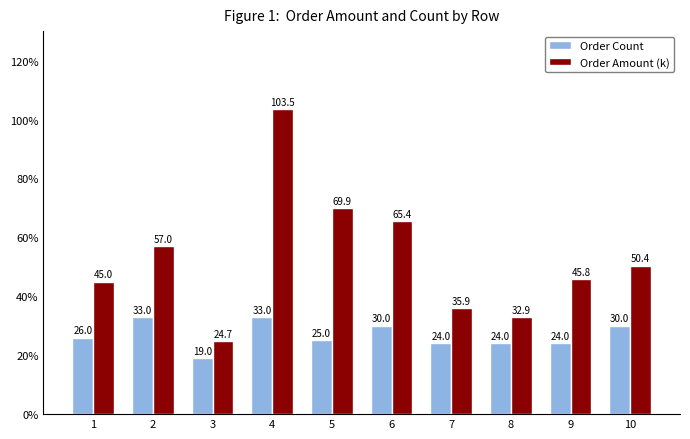

What is the difference between the highest and lowest values at 7?

11.9